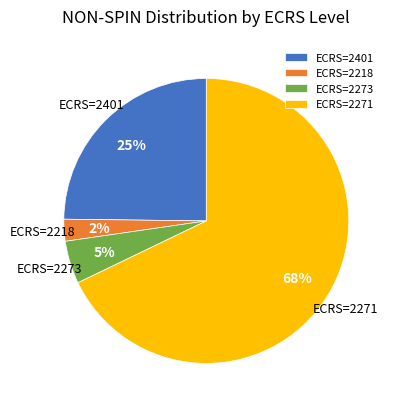

The ECRS=2271 slice represents 68% of the pie. True or false?

True